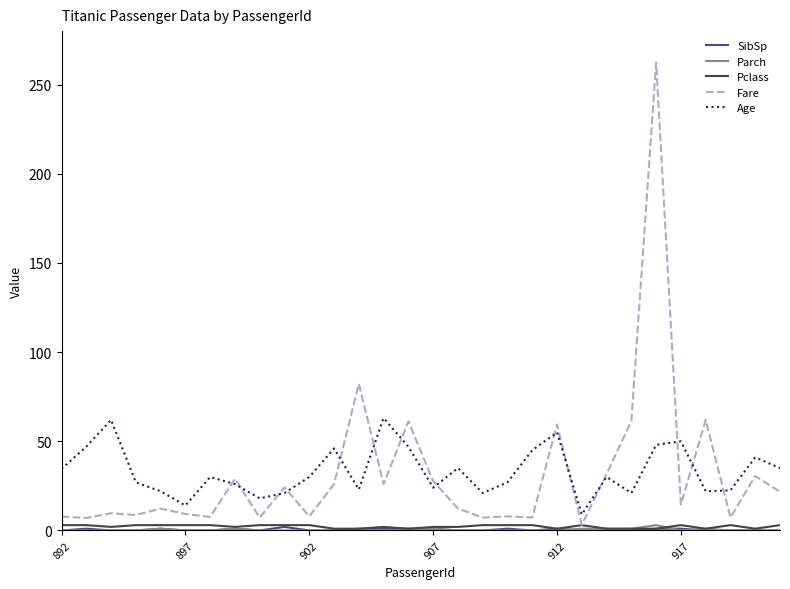

Which series has the largest range (max minus min)?

Fare